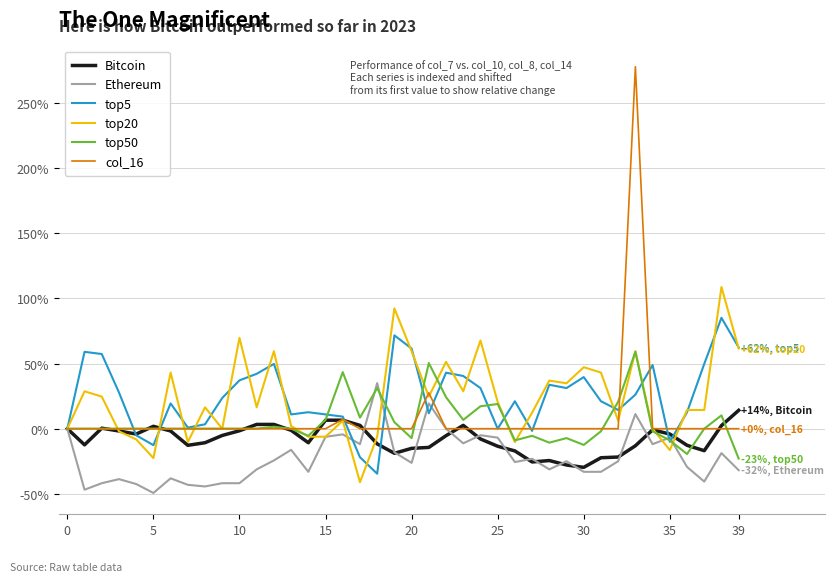

What is the sum of all top50 values?

190.9